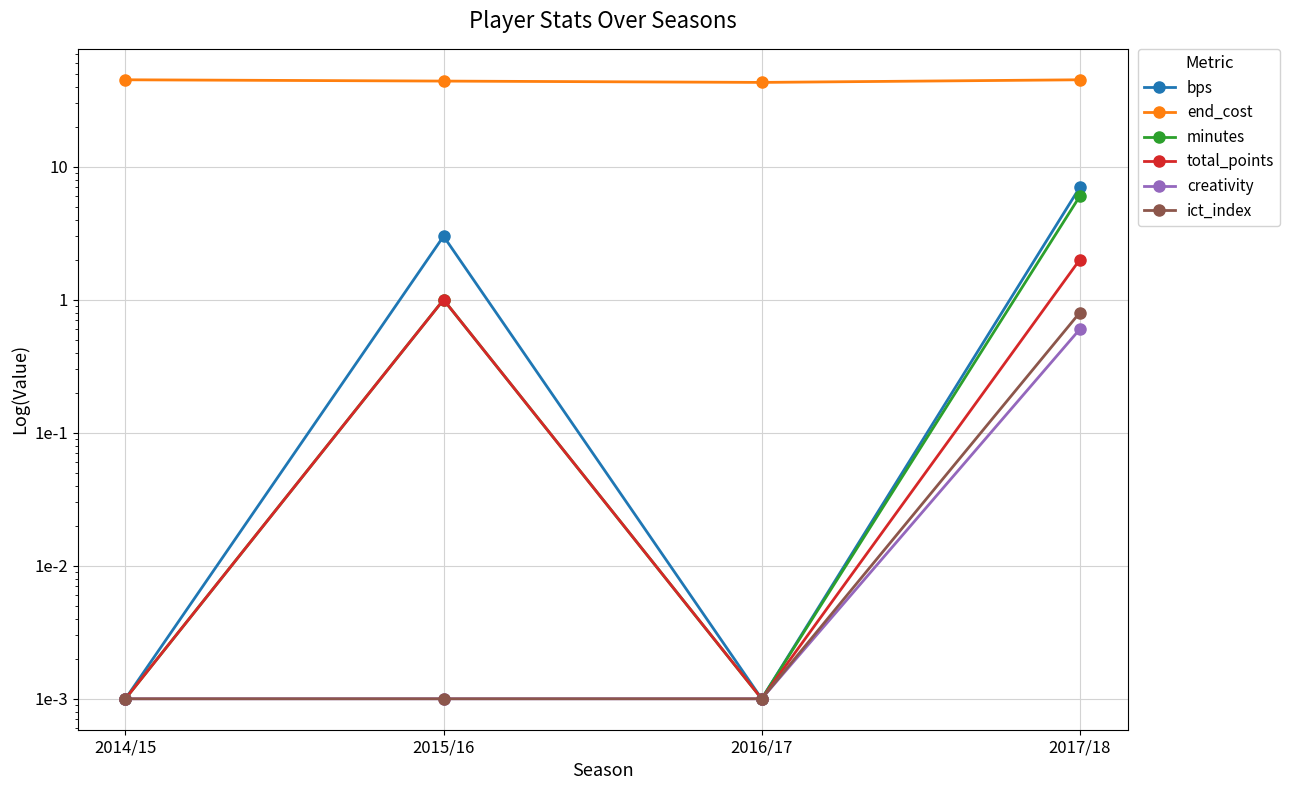

True or false: end_cost and minutes cross at least once.

False